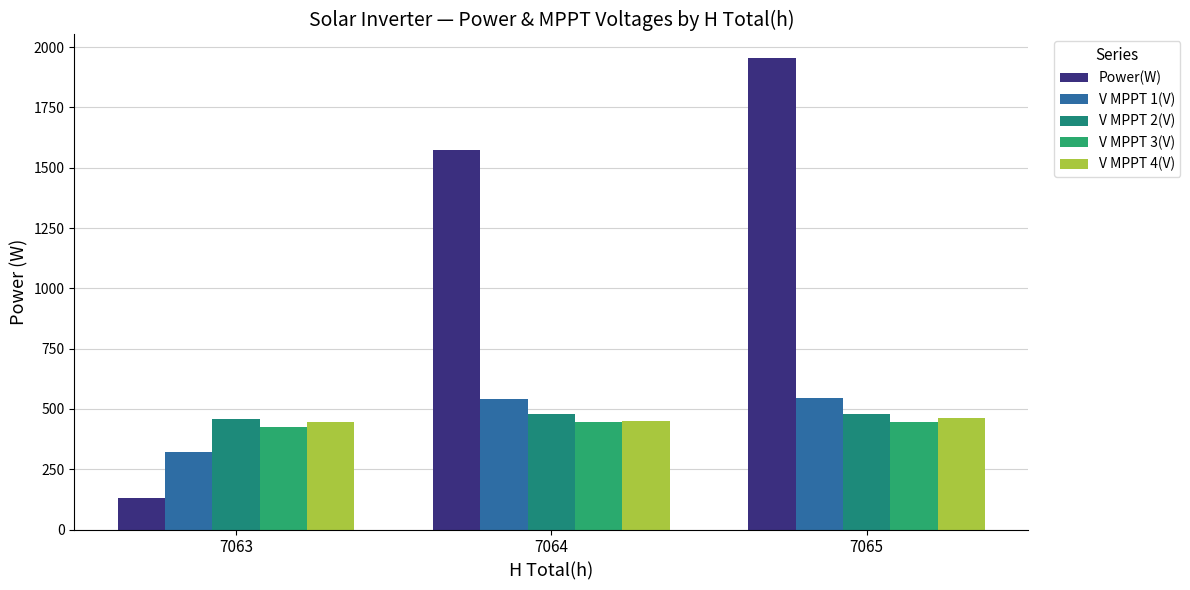

Is the value of V MPPT 3(V) at 7065 greater than the value of V MPPT 4(V) at 7065?

No